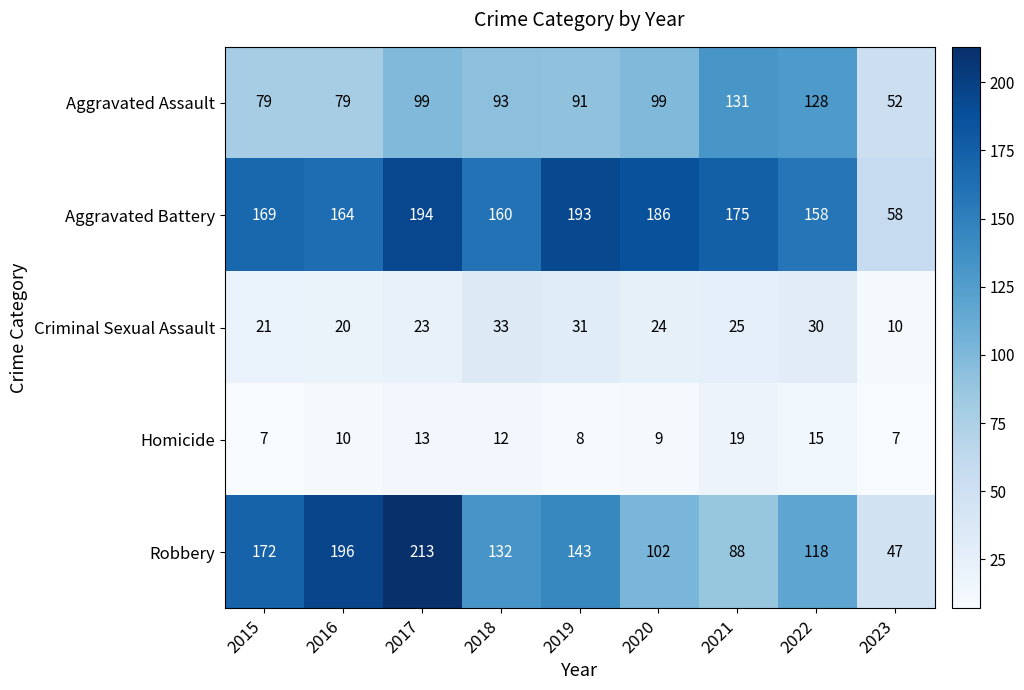

What is the sum of all Aggravated Assault values?

851